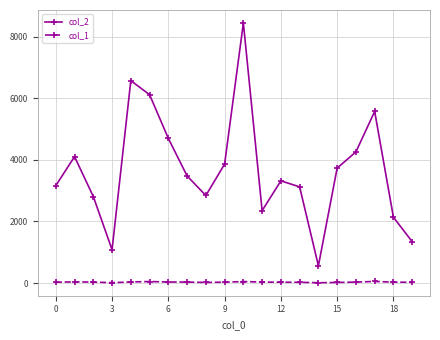

Which series has the largest total across all categories?

col_2